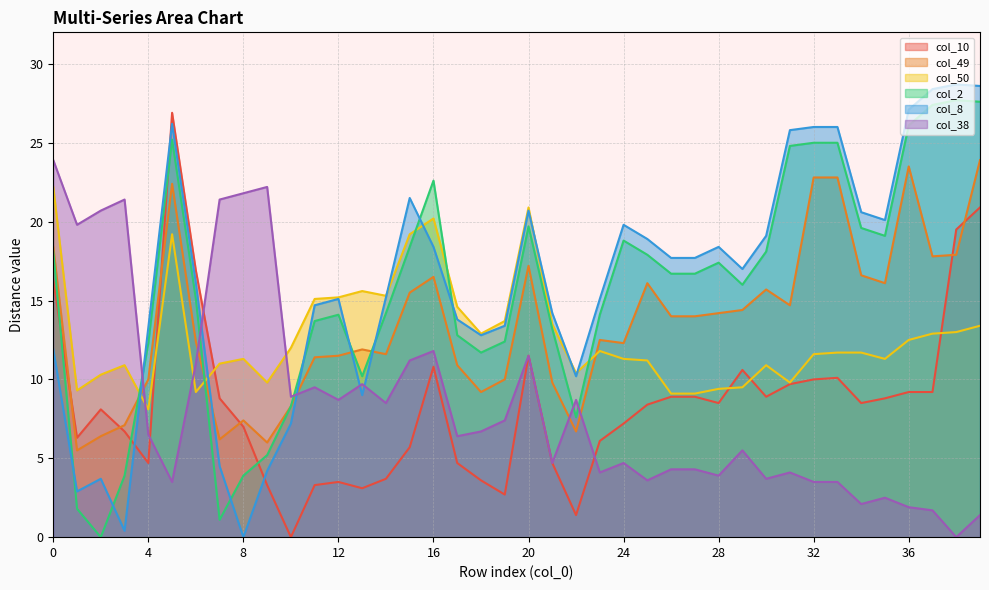

Reading right to left, what are all the values shown in this chart?

col_10: 20.9	19.5	9.2	9.2	8.8	8.5	10.1	10.0	9.7	8.9	10.6	8.5	8.9	8.9	8.4	7.2	6.1	1.4	4.7	11.5	2.7	3.6	4.7	10.8	5.7	3.7	3.1	3.5	3.3	0.0	3.3	7.0	8.8	16.9	26.9	4.7	6.7	8.1	6.3	16.3
col_49: 23.9	17.9	17.8	23.5	16.1	16.6	22.8	22.8	14.7	15.7	14.4	14.2	14.0	14.0	16.1	12.3	12.5	6.7	9.8	17.2	10.0	9.2	10.9	16.5	15.5	11.6	11.9	11.5	11.4	8.3	6.0	7.4	6.2	12.4	22.4	10.0	7.1	6.4	5.5	18.4
col_50: 13.4	13.0	12.9	12.5	11.3	11.7	11.7	11.6	9.8	10.9	9.5	9.4	9.1	9.1	11.2	11.3	11.8	10.4	13.5	20.9	13.7	12.9	14.6	20.2	19.2	15.3	15.6	15.2	15.1	12.0	9.8	11.3	11.0	9.2	19.2	8.1	10.9	10.3	9.3	22.2
col_2: 27.6	27.7	27.4	26.1	19.1	19.6	25.0	25.0	24.8	18.1	16.0	17.4	16.7	16.7	17.9	18.8	14.1	7.6	13.2	19.7	12.4	11.7	12.8	22.6	18.4	14.2	10.2	14.1	13.7	8.3	5.2	3.9	1.1	15.1	25.2	12.3	3.9	0.0	1.8	18.1
col_8: 28.6	28.7	28.4	27.1	20.1	20.6	26.0	26.0	25.8	19.1	17.0	18.4	17.7	17.7	18.9	19.8	15.1	10.2	14.2	20.7	13.4	12.8	13.8	18.4	21.5	15.2	9.0	15.1	14.7	7.2	4.2	0.0	4.5	16.1	26.2	13.3	0.4	3.7	2.9	11.9
col_38: 1.4	0.0	1.7	1.9	2.5	2.1	3.5	3.5	4.1	3.7	5.5	3.9	4.3	4.3	3.6	4.7	4.1	8.7	4.7	11.5	7.4	6.7	6.4	11.8	11.2	8.5	9.7	8.7	9.5	8.9	22.2	21.8	21.4	11.0	3.5	6.5	21.4	20.7	19.8	23.9